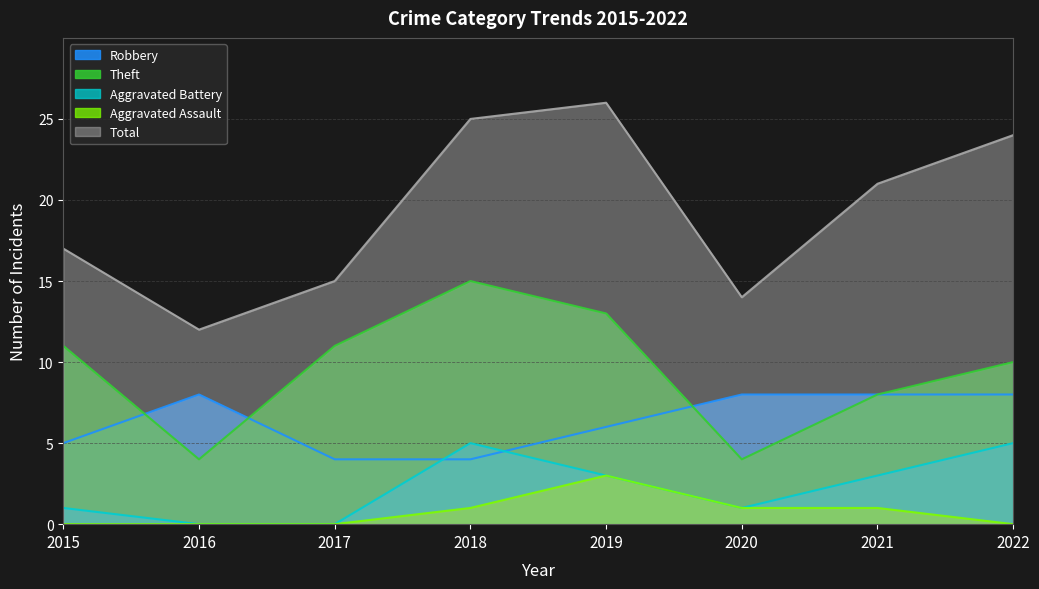

The Robbery series shows 3 at 2022. True or false?

False